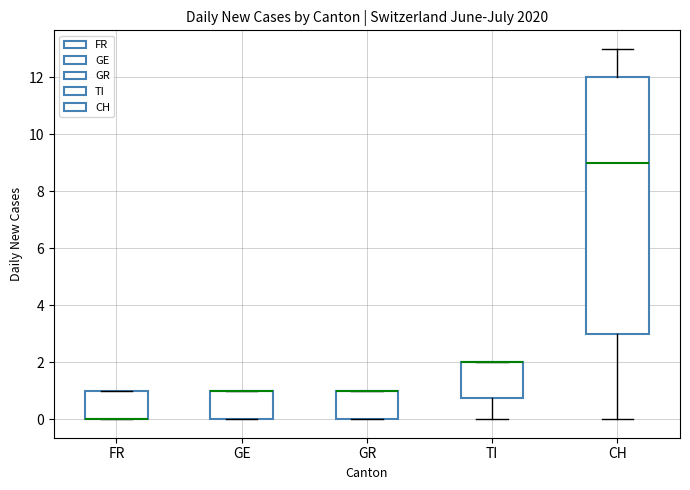

Reading left to right, read every box against the y-axis: the position of its median line, the range the box covers, and the ends of its whiskers. The values are not printed on the chart, so give them approximately, as read against the axis.

FR: median 0.0 (drawn on the box's lower edge), box 0.0 to 1.0, whiskers 0.0 to 1.0
GE: median 1.0 (drawn on the box's upper edge), box 0.0 to 1.0, whiskers 0.0 to 1.0
GR: median 1.0 (drawn on the box's upper edge), box 0.0 to 1.0, whiskers 0.0 to 1.0
TI: median 2.0 (drawn on the box's upper edge), box 0.8 to 2.0, whiskers 0.0 to 2.0
CH: median 9.0, box 3.0 to 12.0, whiskers 0.0 to 13.0